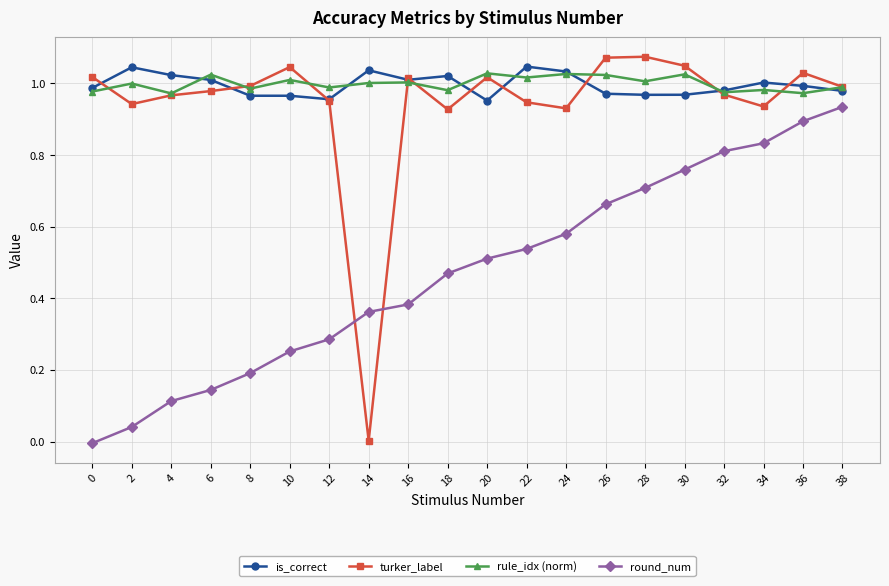

What is the total value across all series at 34?

3.8